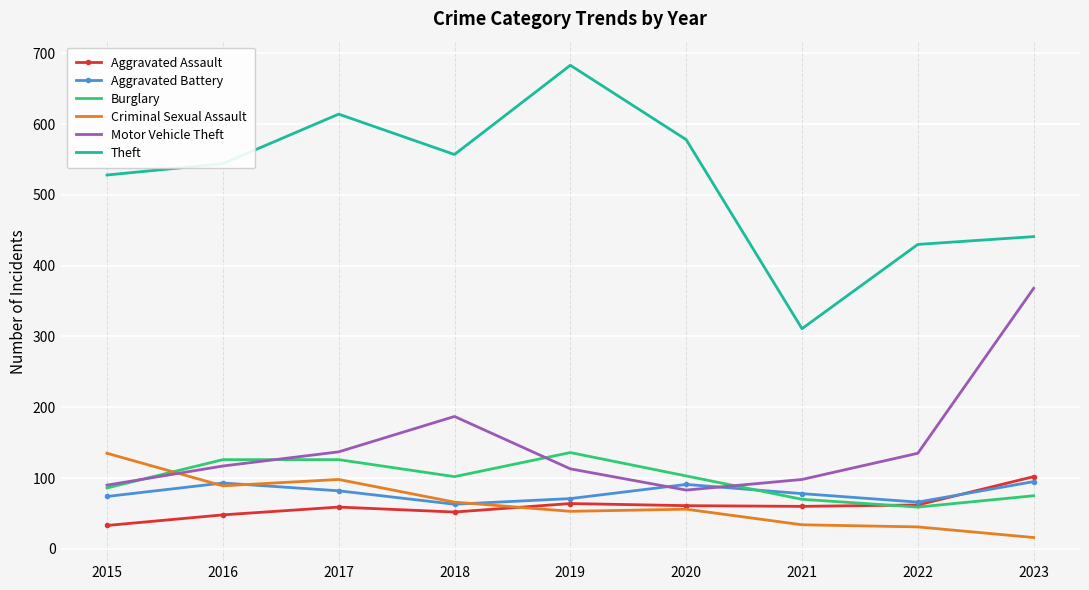

How many distinct data groups are displayed?

6